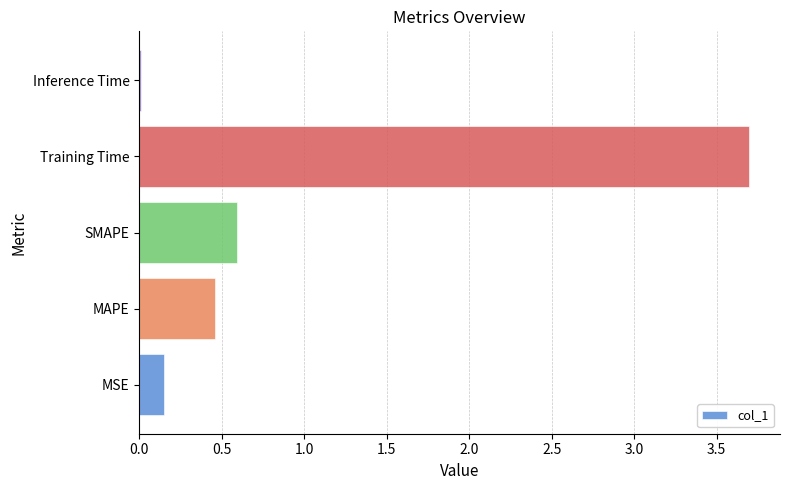

At which label is the value closest to 1?

SMAPE